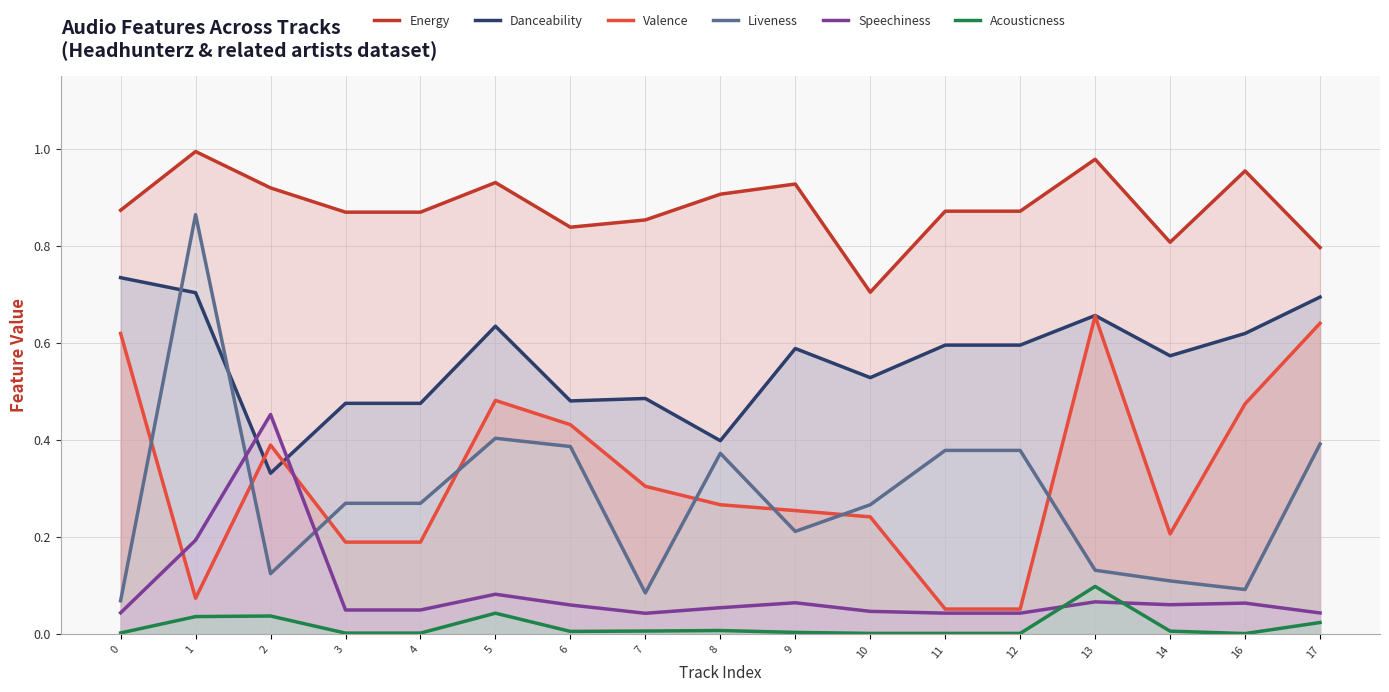

Reading right to left, extract all data points from this chart.

Energy: 17=0.8	16=1.0	14=0.8	13=1.0	12=0.9	11=0.9	10=0.7	9=0.9	8=0.9	7=0.9	6=0.8	5=0.9	4=0.9	3=0.9	2=0.9	1=1.0	0=0.9
Danceability: 17=0.7	16=0.6	14=0.6	13=0.7	12=0.6	11=0.6	10=0.5	9=0.6	8=0.4	7=0.5	6=0.5	5=0.6	4=0.5	3=0.5	2=0.3	1=0.7	0=0.7
Valence: 17=0.6	16=0.5	14=0.2	13=0.7	12=0.1	11=0.1	10=0.2	9=0.3	8=0.3	7=0.3	6=0.4	5=0.5	4=0.2	3=0.2	2=0.4	1=0.1	0=0.6
Liveness: 17=0.4	16=0.1	14=0.1	13=0.1	12=0.4	11=0.4	10=0.3	9=0.2	8=0.4	7=0.1	6=0.4	5=0.4	4=0.3	3=0.3	2=0.1	1=0.9	0=0.1
Speechiness: 17=0.0	16=0.1	14=0.1	13=0.1	12=0.0	11=0.0	10=0.0	9=0.1	8=0.1	7=0.0	6=0.1	5=0.1	4=0.0	3=0.0	2=0.5	1=0.2	0=0.0
Acousticness: 17=0.0	16=0.0	14=0.0	13=0.1	12=0.0	11=0.0	10=0.0	9=0.0	8=0.0	7=0.0	6=0.0	5=0.0	4=0.0	3=0.0	2=0.0	1=0.0	0=0.0